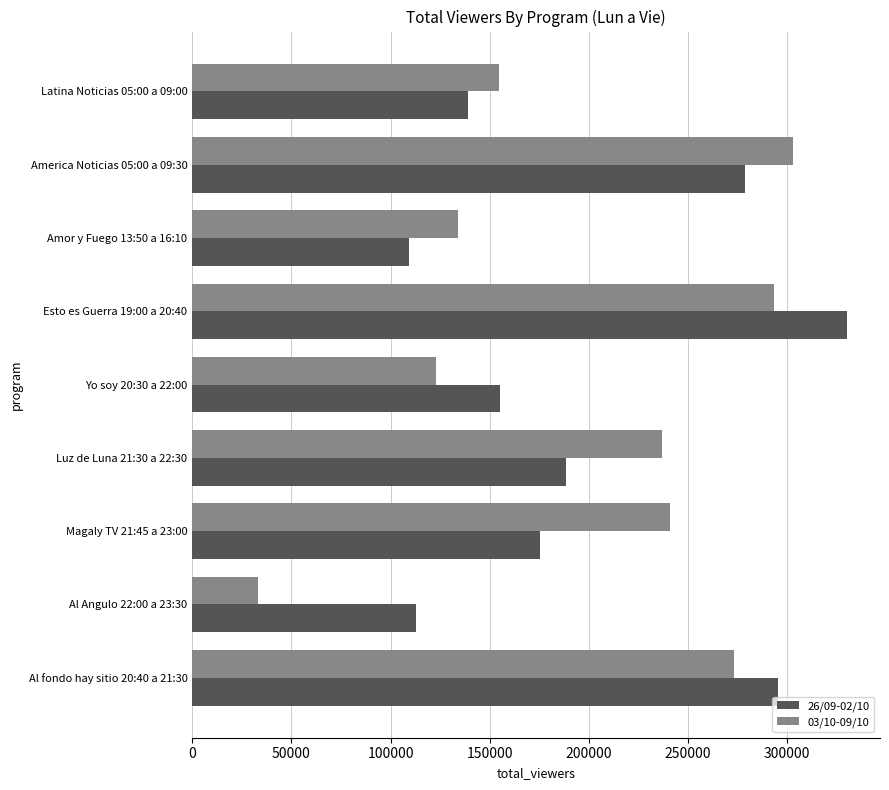

The value of 26/09-02/10 at Amor y Fuego 13:50 a 16:10 is 109388. True or false?

True